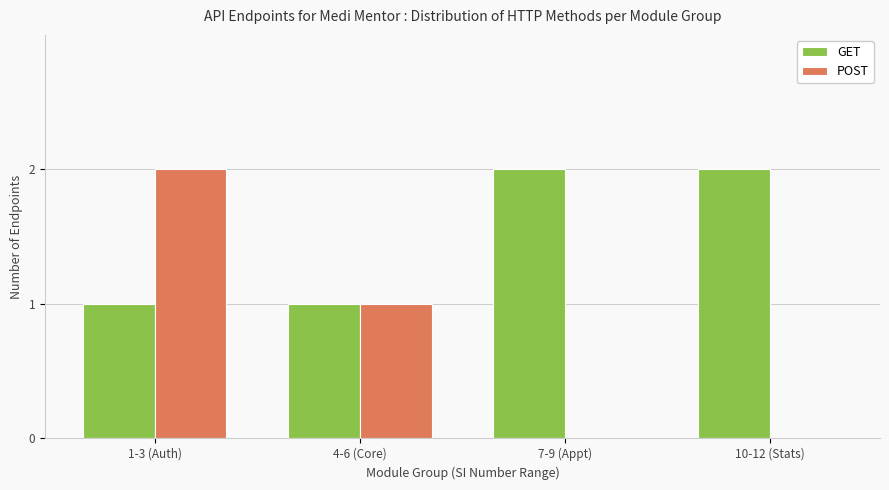

At which label does POST first exceed 1?

1-3 (Auth)